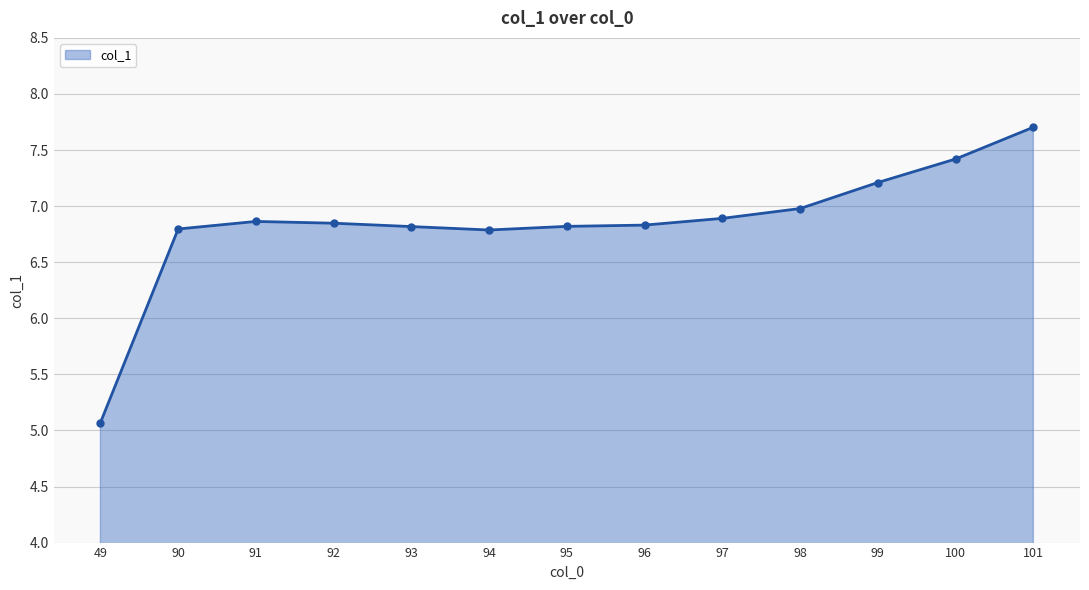

Which category has the highest value across all series?

101